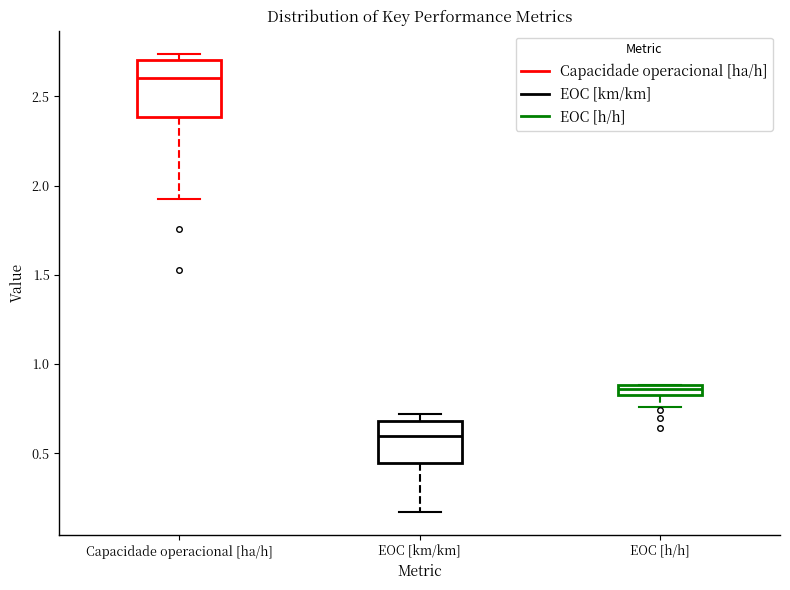

Where does the lower whisker of the box for Capacidade operacional [ha/h] end on the y-axis? The values are not printed on the chart, so give them approximately, as read against the axis.

1.95